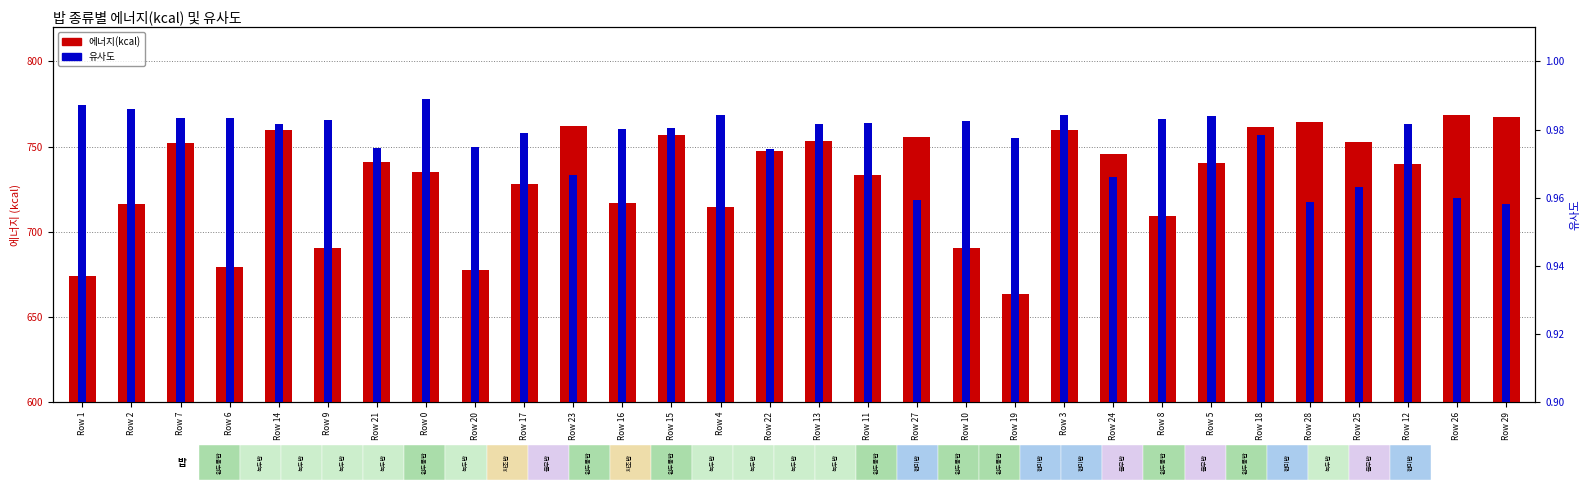

At how many categories does at least one series exceed 54?

30